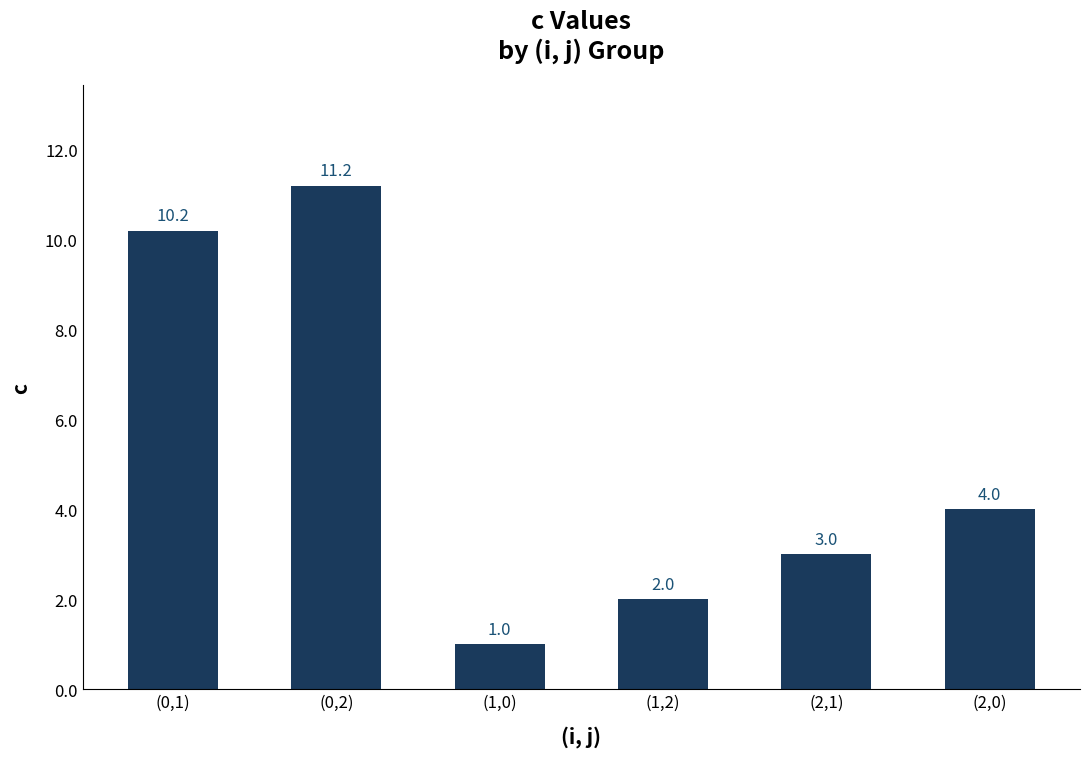

Between (1,0) and (1,2), which is larger?

(1,2)